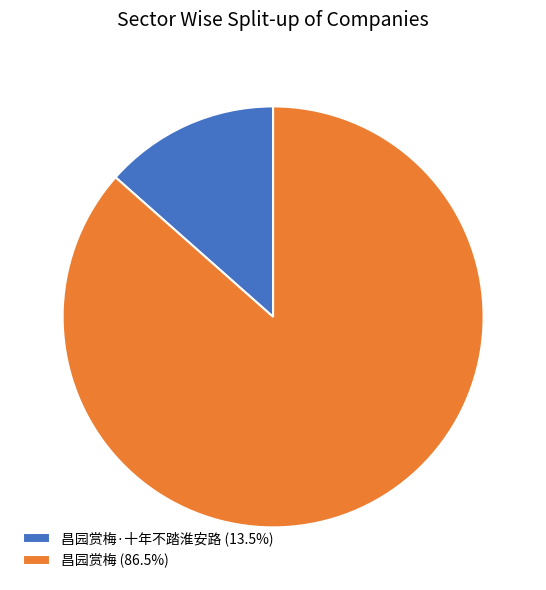

Do 昌园赏梅·十年不踏淮安路 (13.5%) and 昌园赏梅 (86.5%) together represent more than half of the pie?

Yes